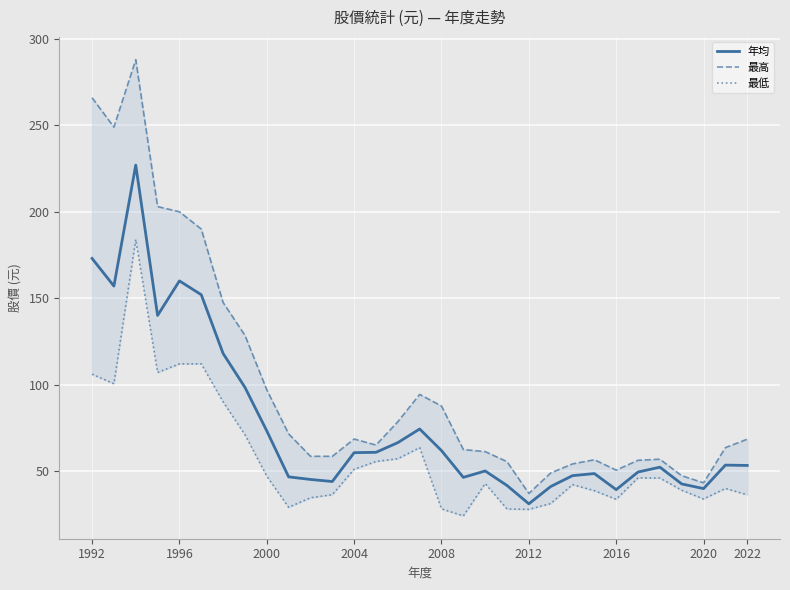

What is the difference between the maximum and minimum values in the 最低 series?

160.0